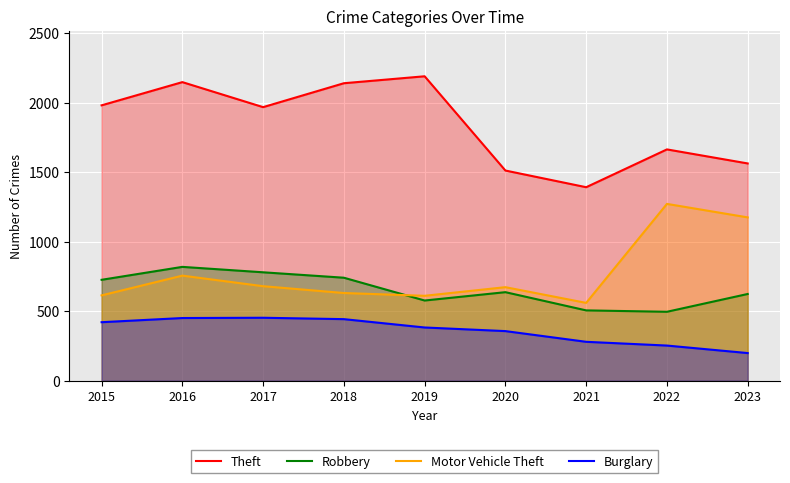

Is the value of Robbery at 2022 greater than the value of Theft at 2019?

No